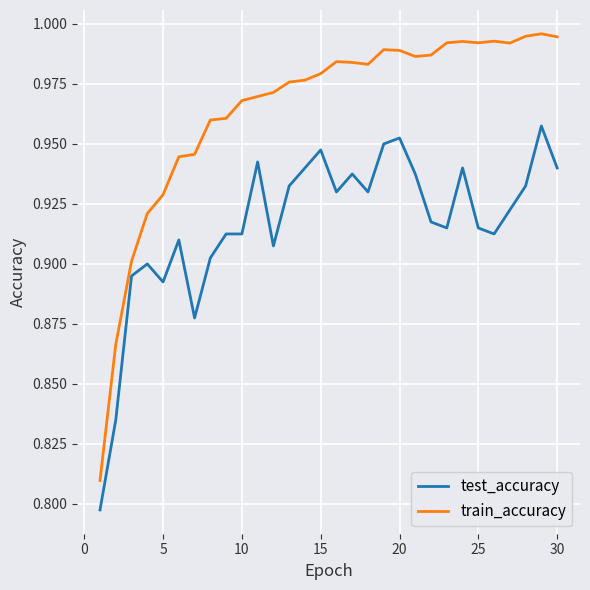

True or false: train_accuracy and test_accuracy cross at least once.

False